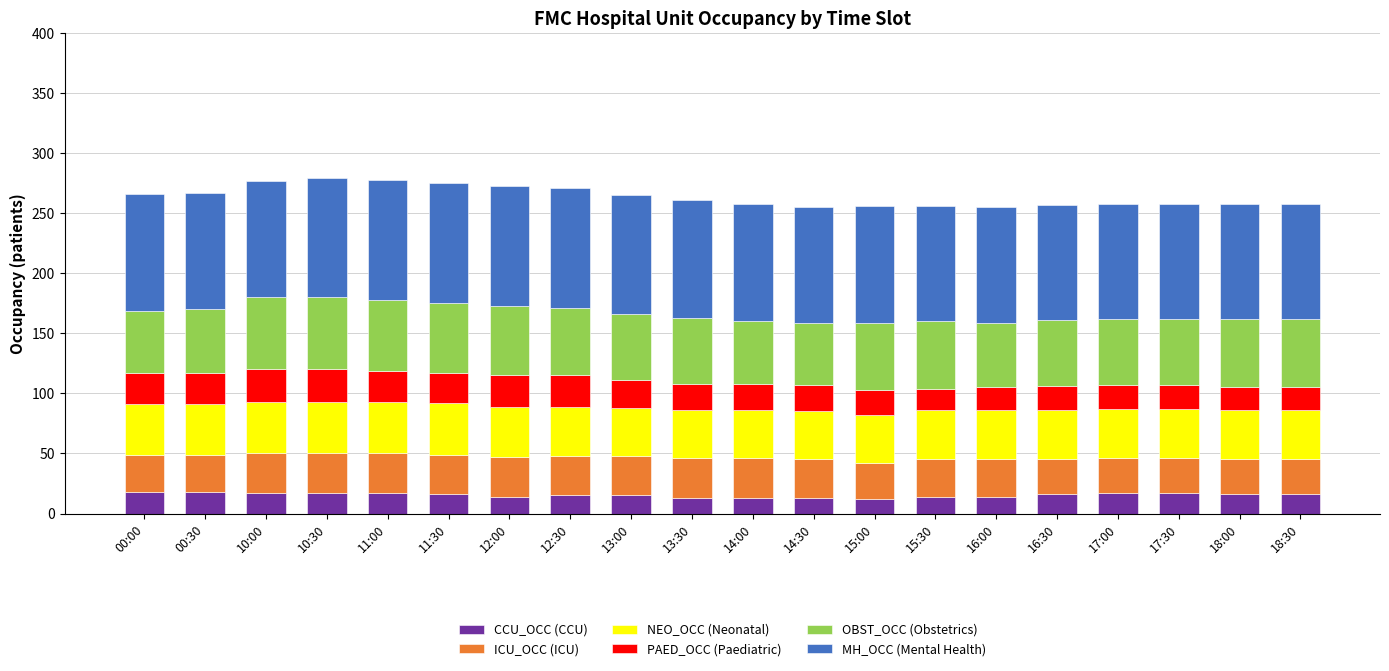

What is the highest value of the CCU_OCC (CCU) series?

18